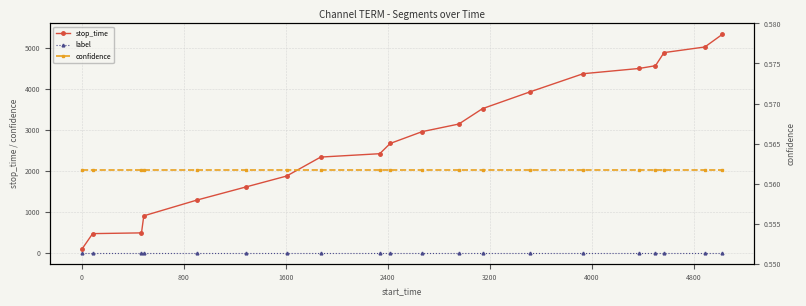

How many categories are shown in the chart?

20